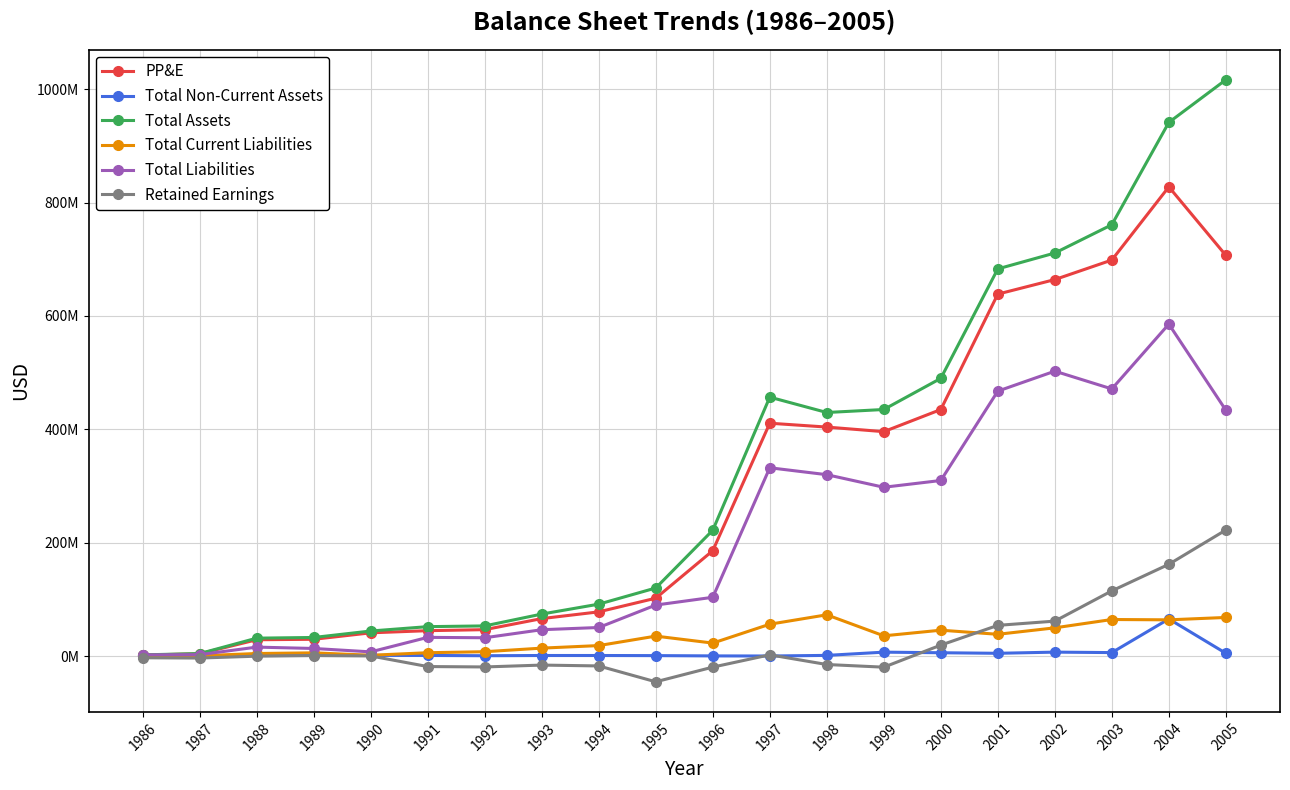

Does the chart have visible grid lines?

Yes